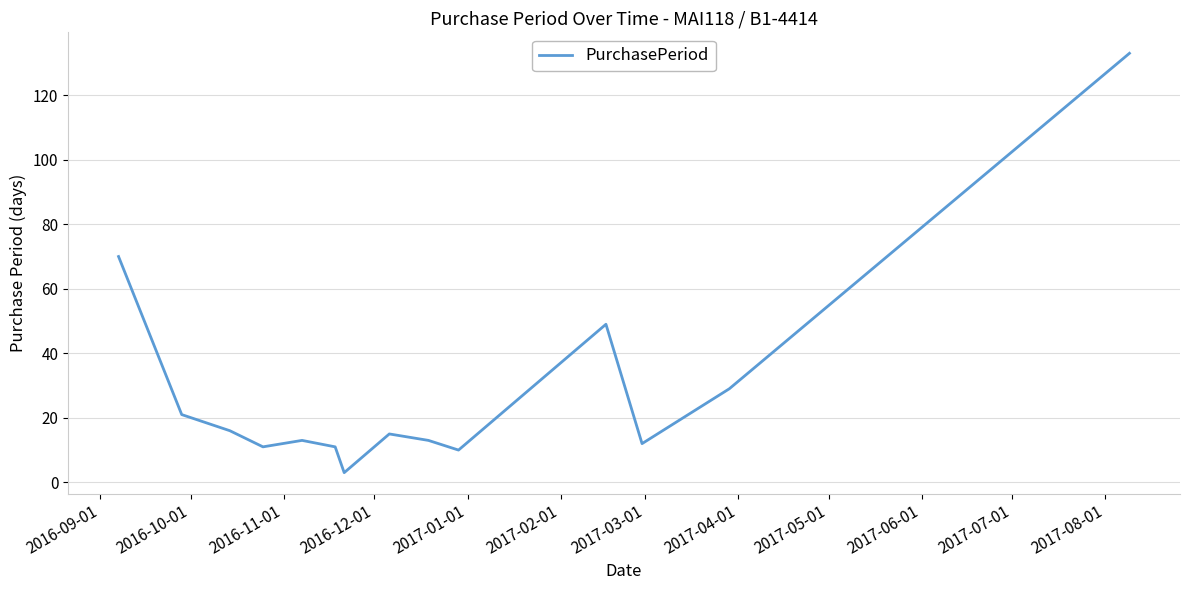

What is the difference between the maximum and minimum values?

130